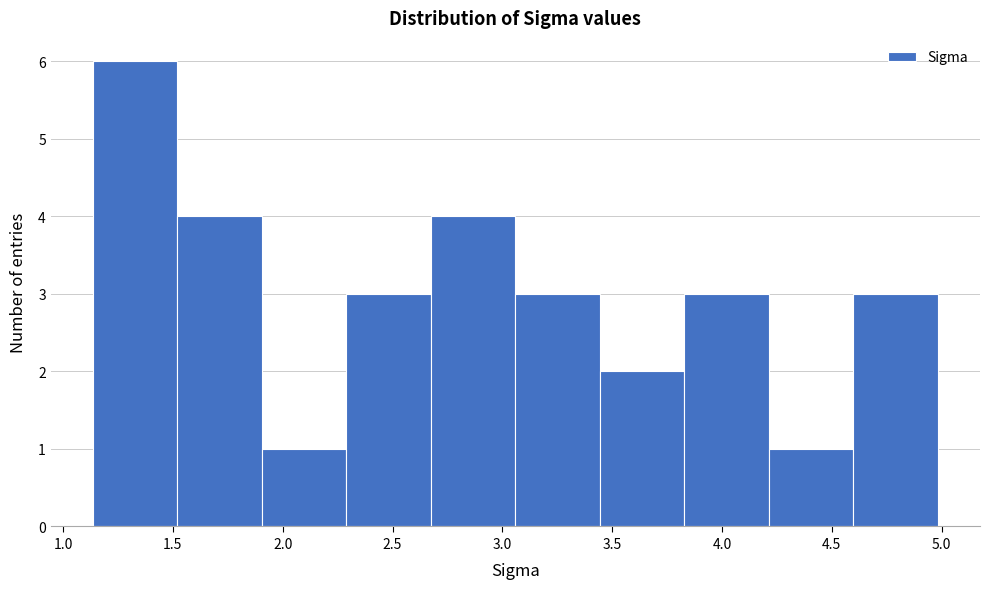

Reading left to right, transcribe this chart: for each bar, give the range it covers on the x-axis and its height. Neither the bar edges nor the heights are printed on the chart, so give them approximately, as read against the axes.

1.15 to 1.50: 6
1.50 to 1.90: 4
1.90 to 2.30: 1
2.30 to 2.65: 3
2.65 to 3.05: 4
3.05 to 3.45: 3
3.45 to 3.85: 2
3.85 to 4.20: 3
4.20 to 4.60: 1
4.60 to 5.00: 3